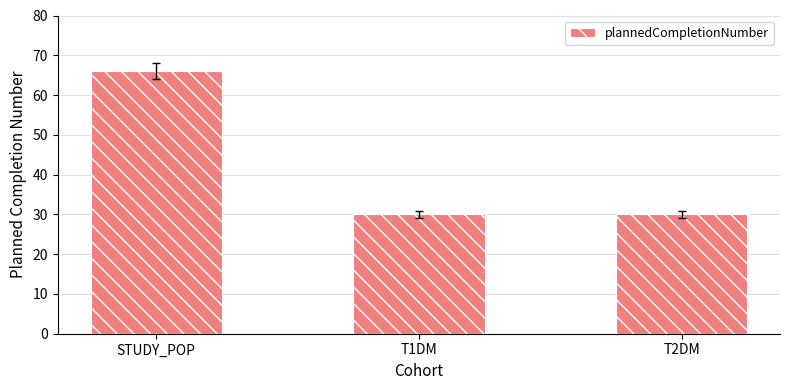

What is the smallest value displayed?

30